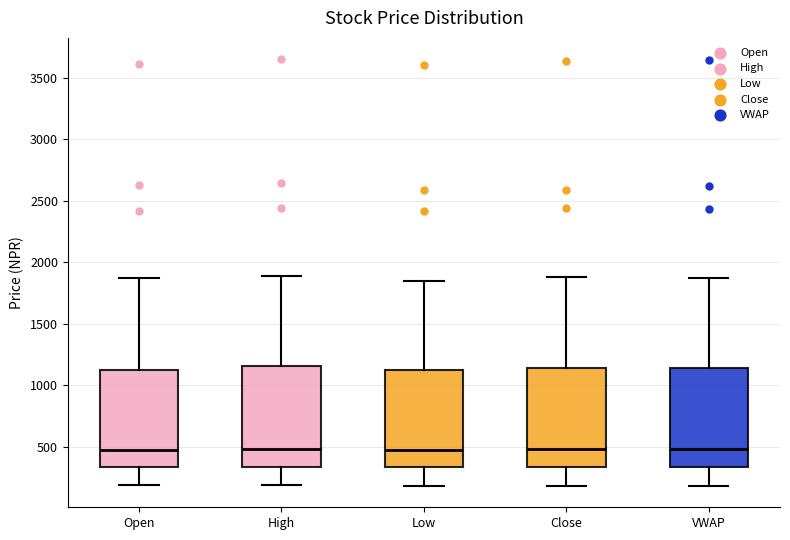

Where does the median line of the box for Close sit on the y-axis? The values are not printed on the chart, so give them approximately, as read against the axis.

500